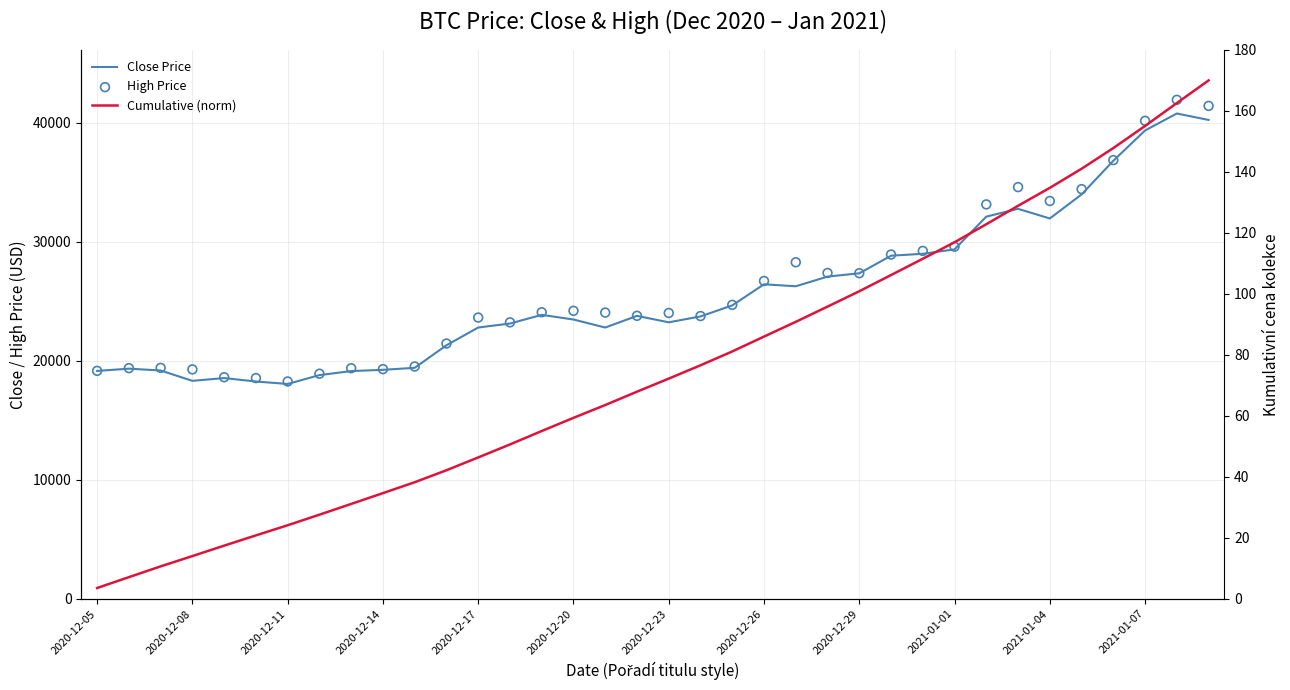

At how many categories does at least one series exceed 24378?

16